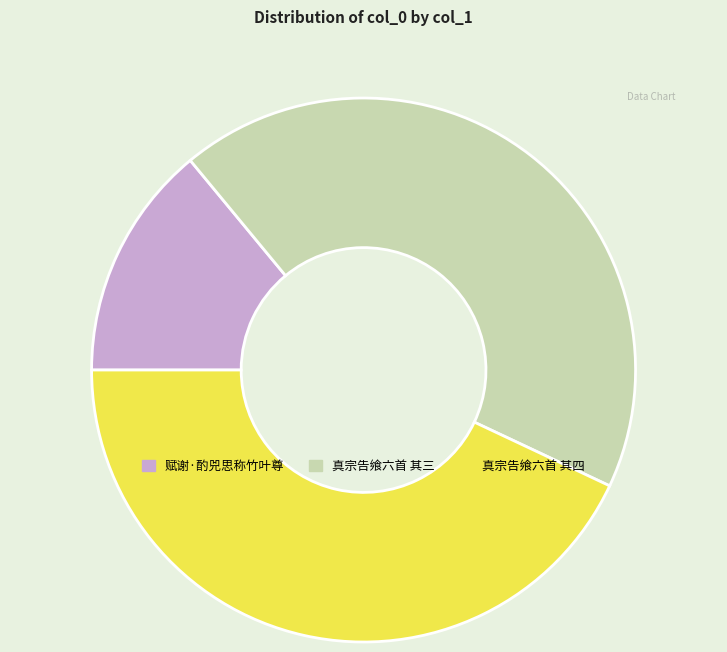

Does any single category account for the majority?

No